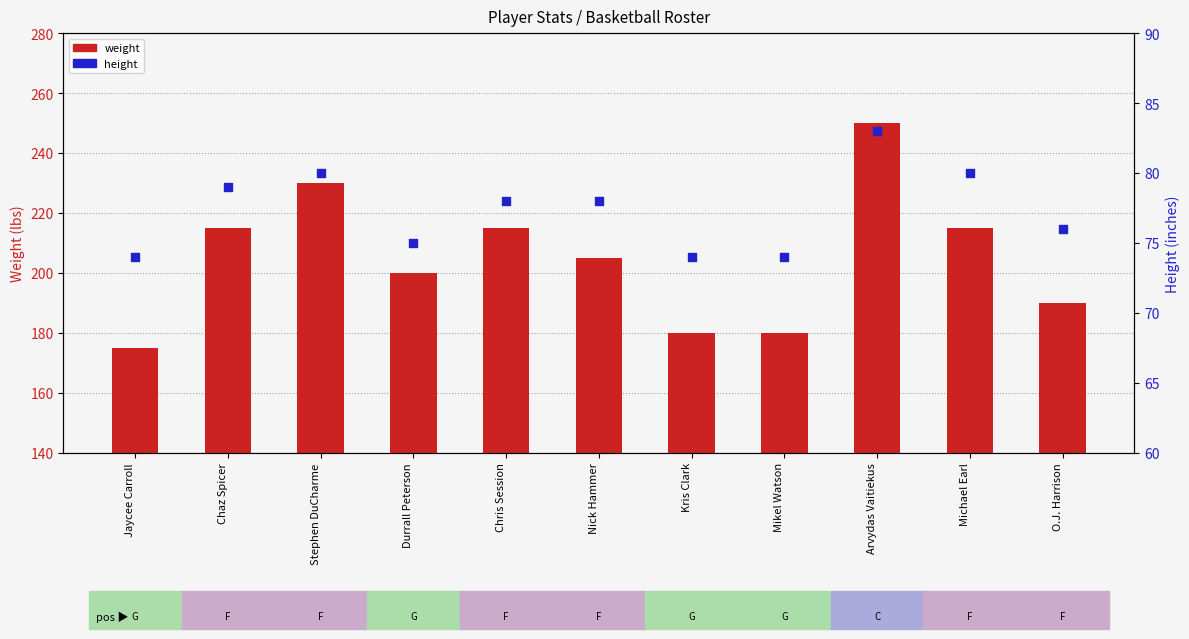

At how many categories does at least one series exceed 235?

1